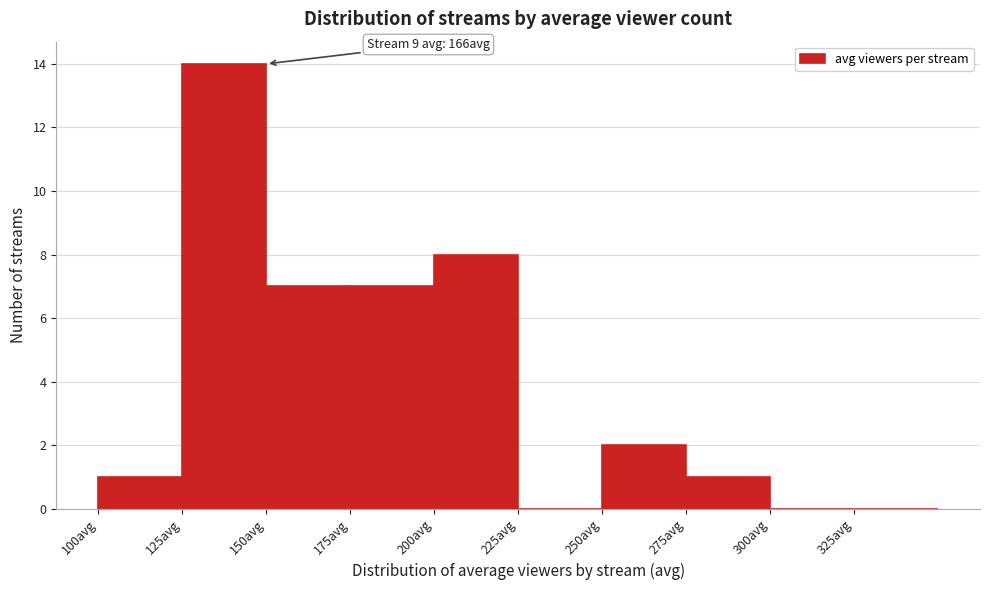

Over which range of the x-axis is the bar tallest?

125 to 150